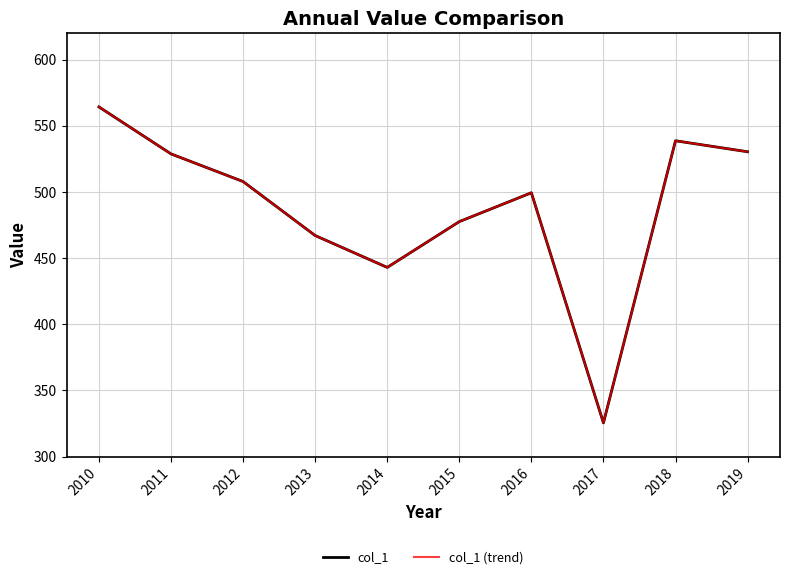

What is the difference between the maximum and minimum values in the col_1 series?

238.7